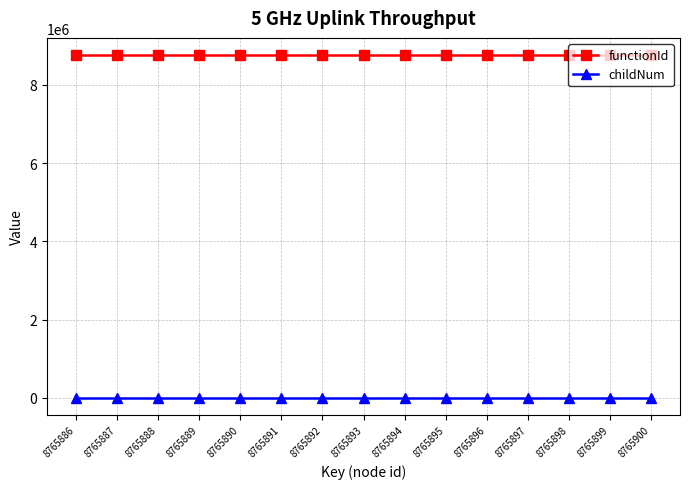

What is the highest value of the functionId series?

8765885